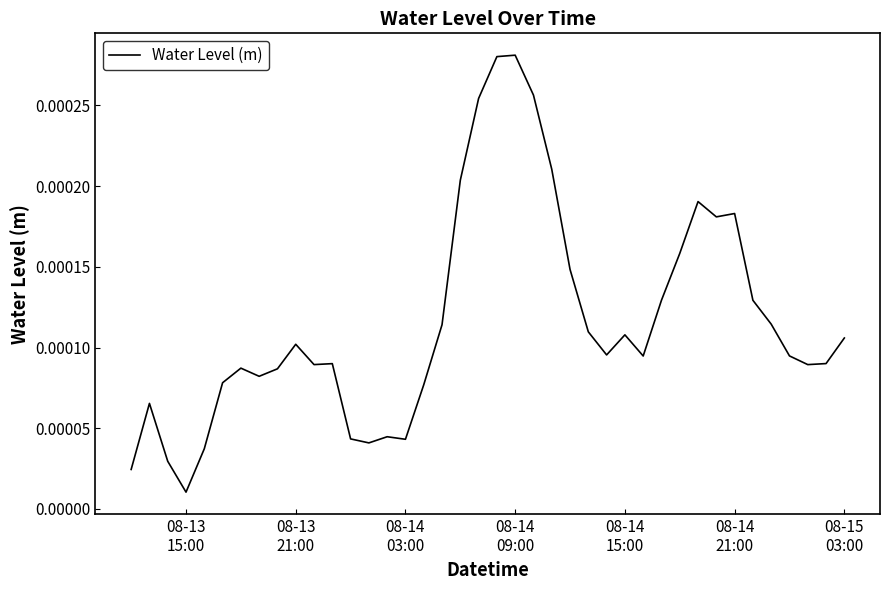

How many lines are shown in the chart?

1